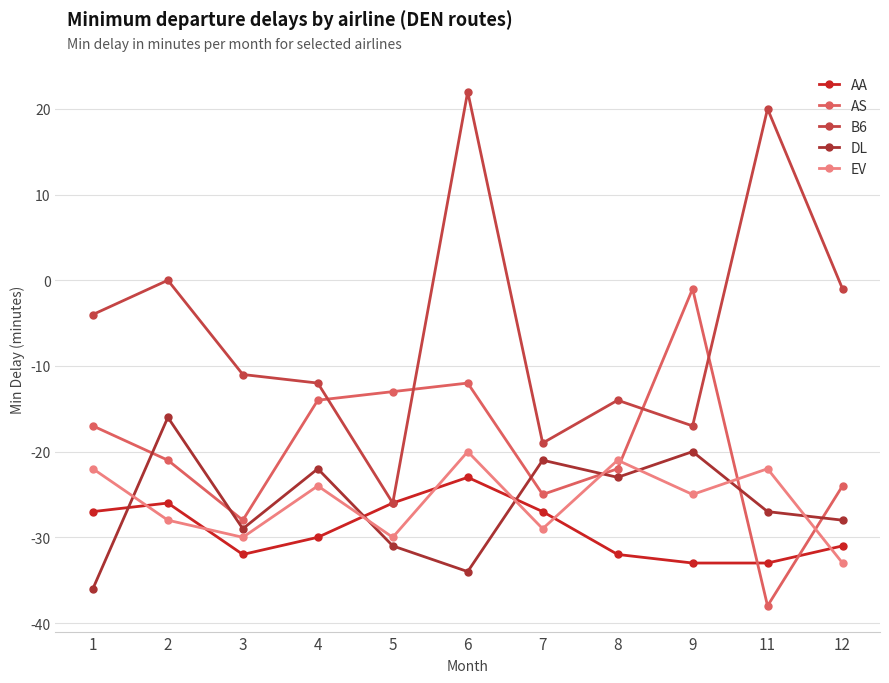

How many distinct data groups are displayed?

5